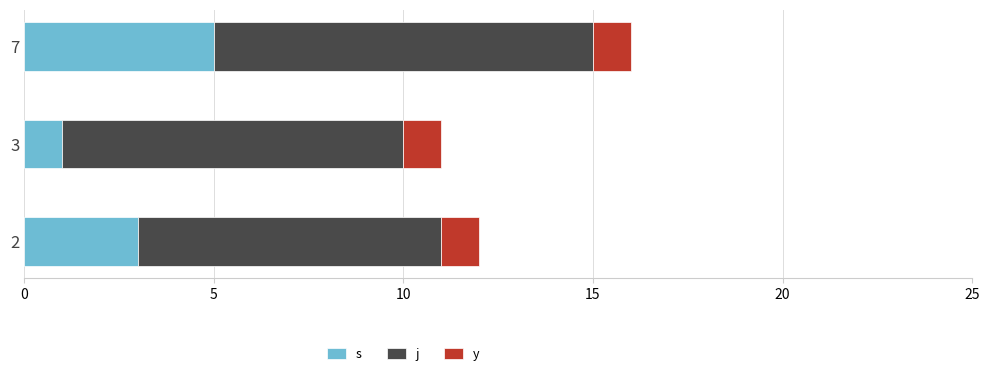

Rank the series at 7 from lowest to highest value.

y, s, j